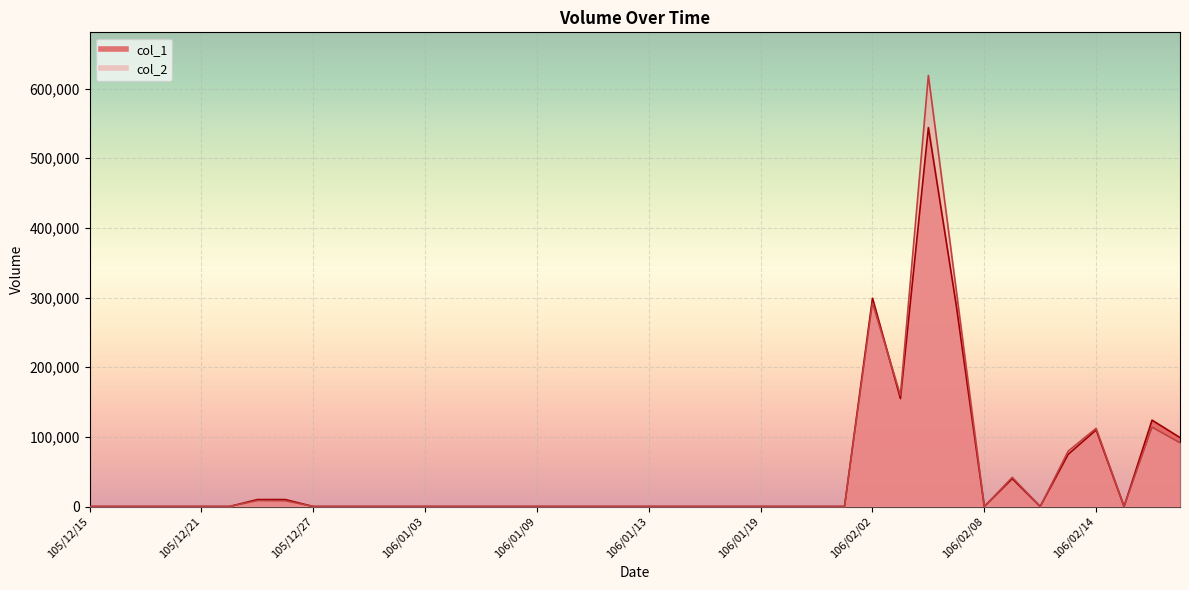

The value of col_2 at 106/01/05 is 0. True or false?

True